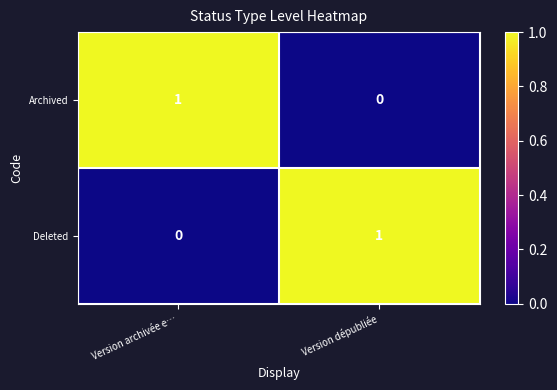

Rank the series at Version archivée e… from lowest to highest value.

Deleted, Archived